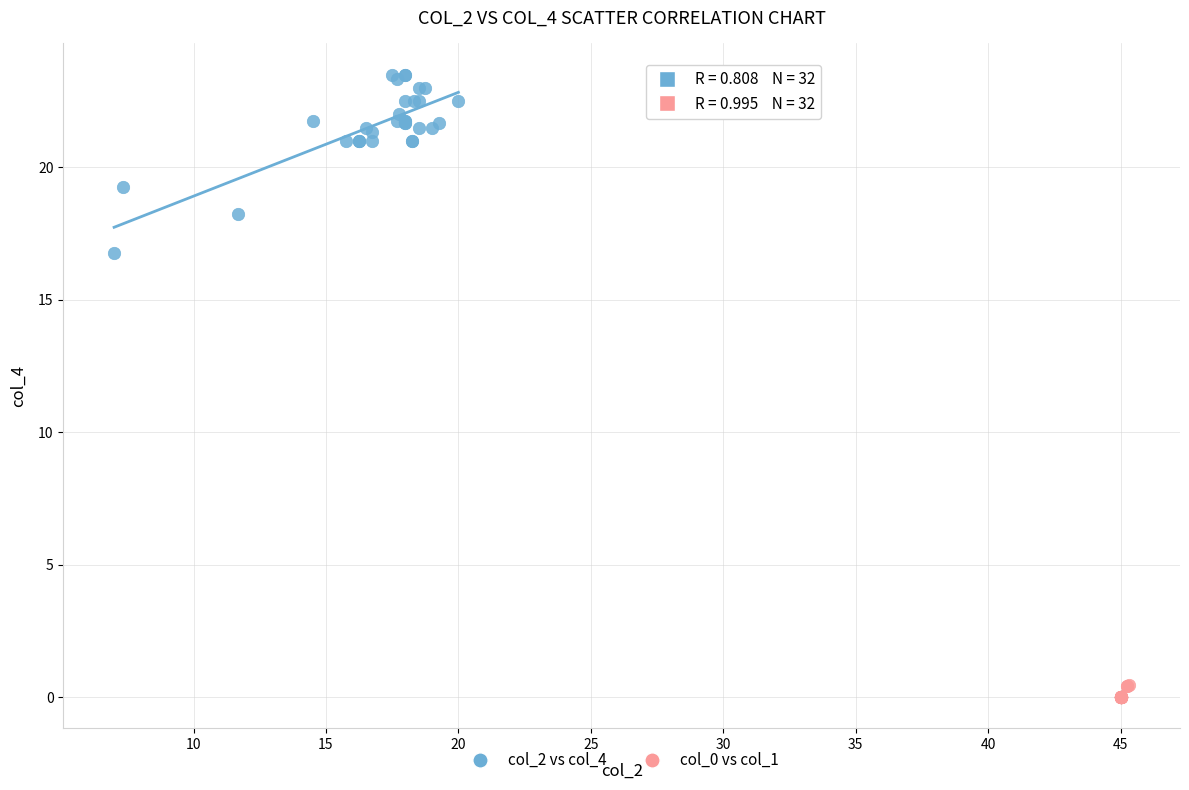

Which series reaches the maximum Y coordinate?

col_2 vs col_4